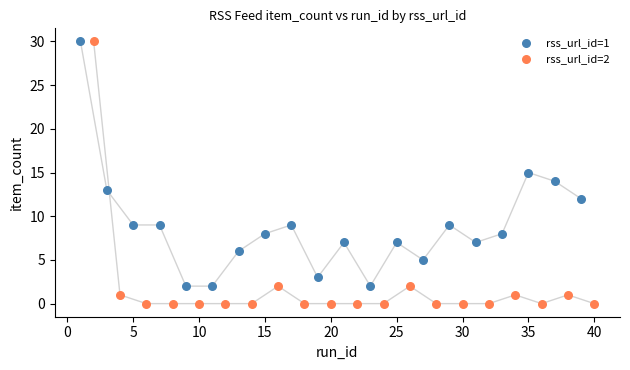

Which series has the largest Y range (max minus min)?

rss_url_id=2